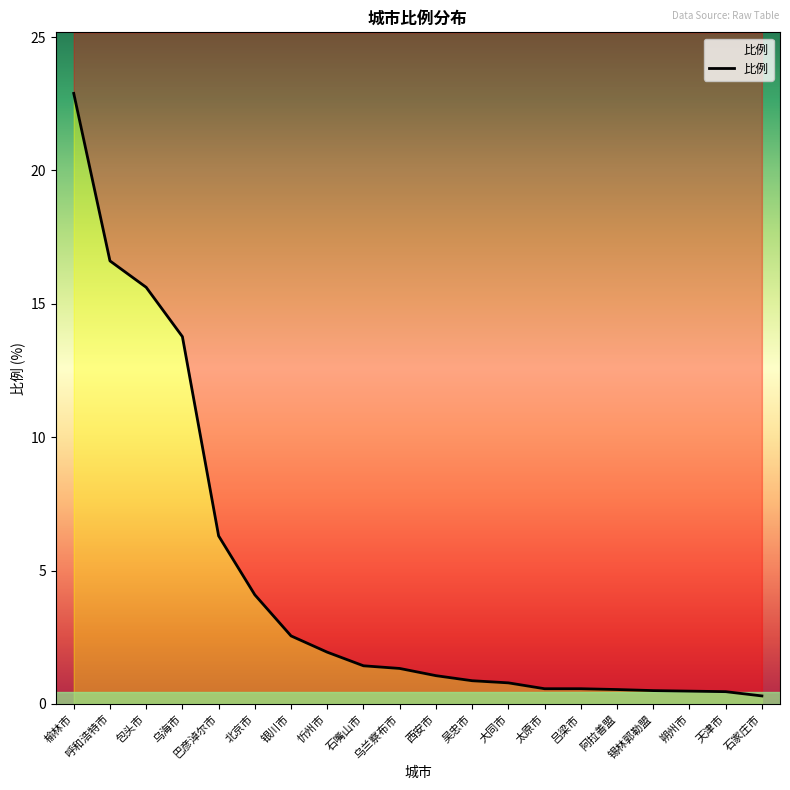

Is it true that the value at 银川市 is 2.5?

True